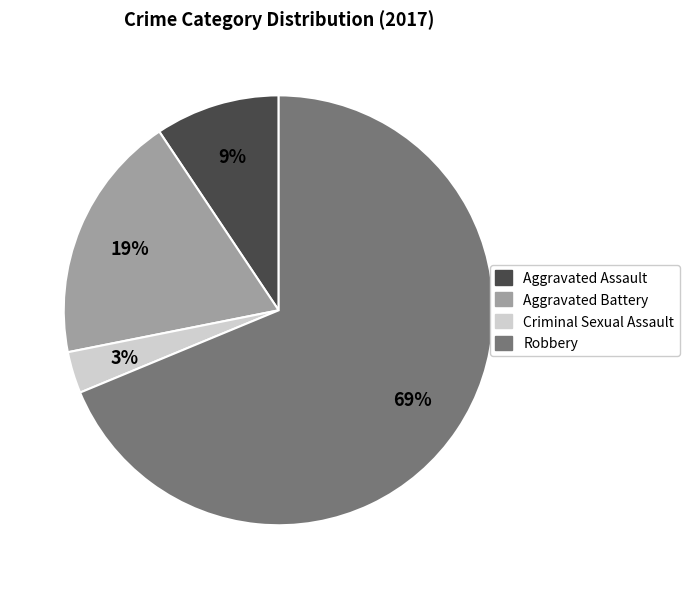

How many slices are in this pie chart?

4